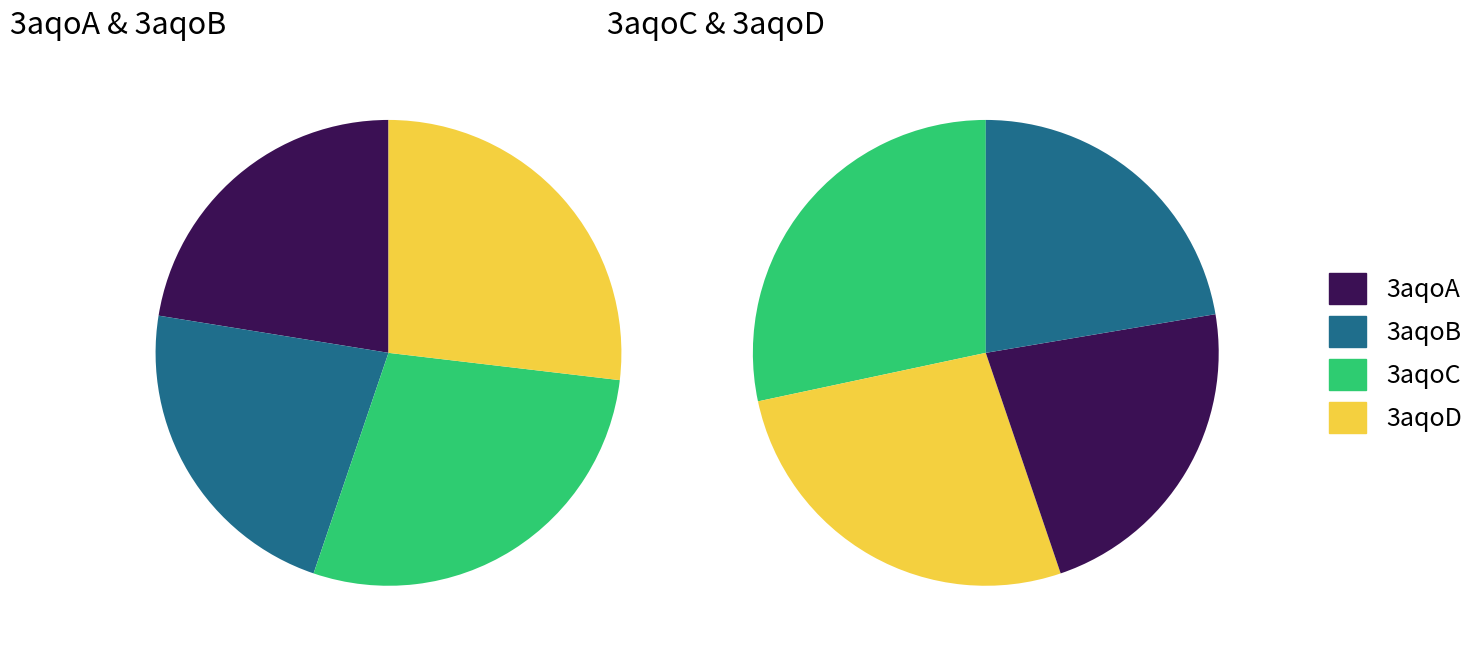

Between 3aqoA and 3aqoD, which series saw the biggest shift?

3aqoD